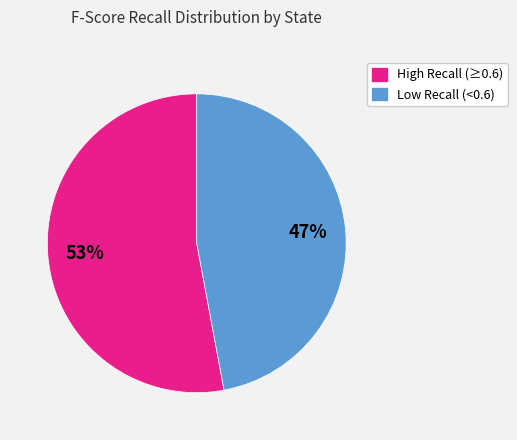

To the nearest percent, what is the average slice percentage?

50%